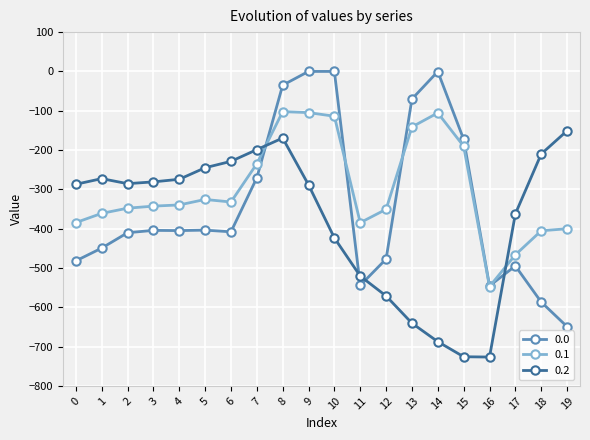

What is the difference between the highest and lowest values at 13?

570.2